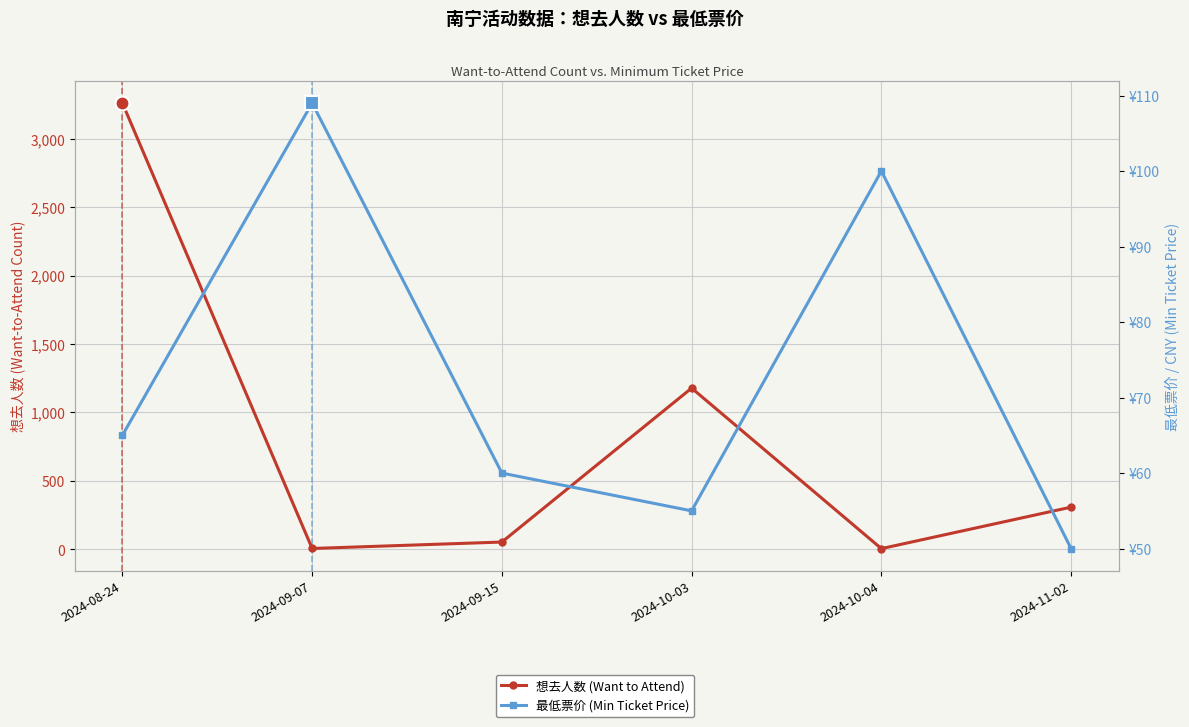

Which series changed the most between 2024-09-07 and 2024-10-04?

最低票价 (Min Ticket Price)